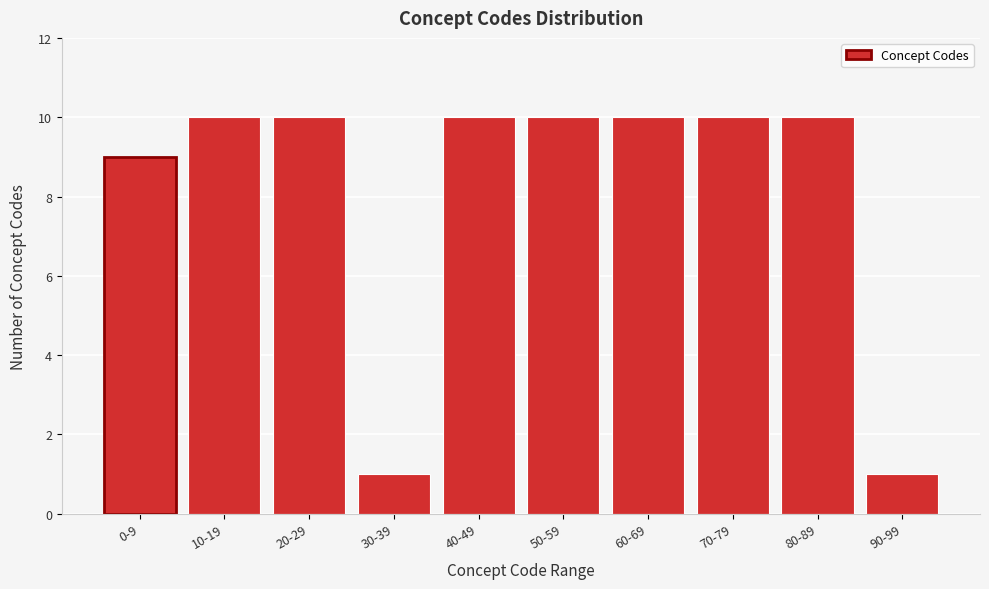

Reading left to right, transcribe all the data shown in this chart.

9	10	10	1	10	10	10	10	10	1